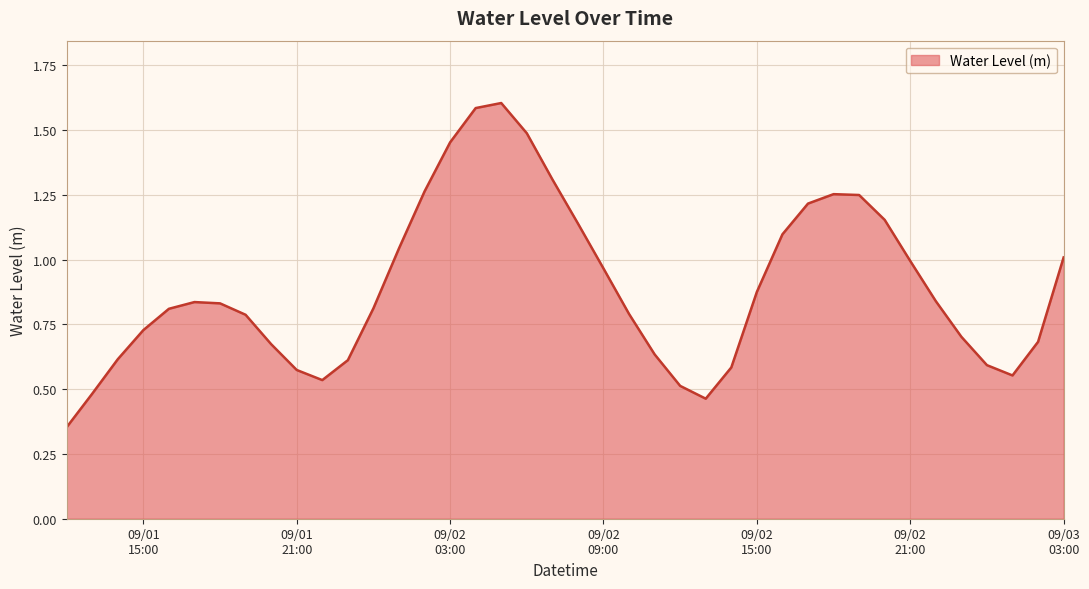

Count the number of data series in this chart.

1